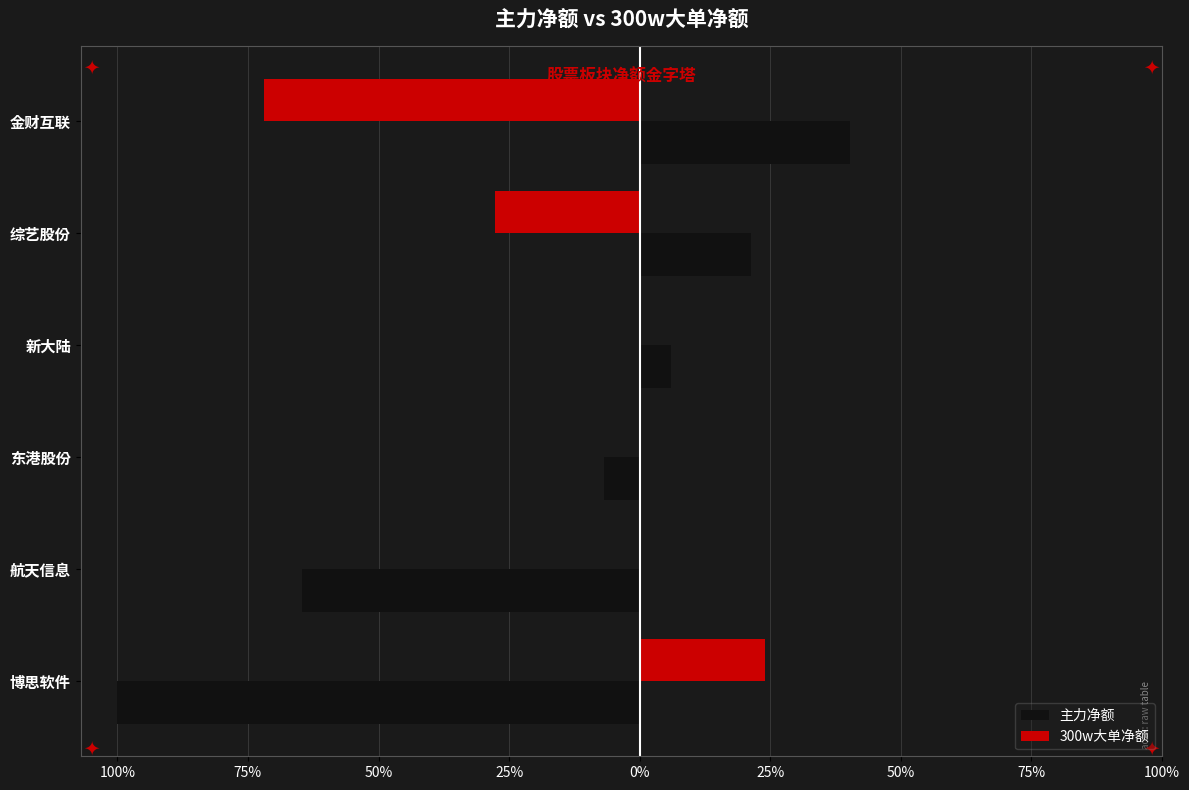

What are all the series names shown in the legend?

主力净额, 300w大单净额